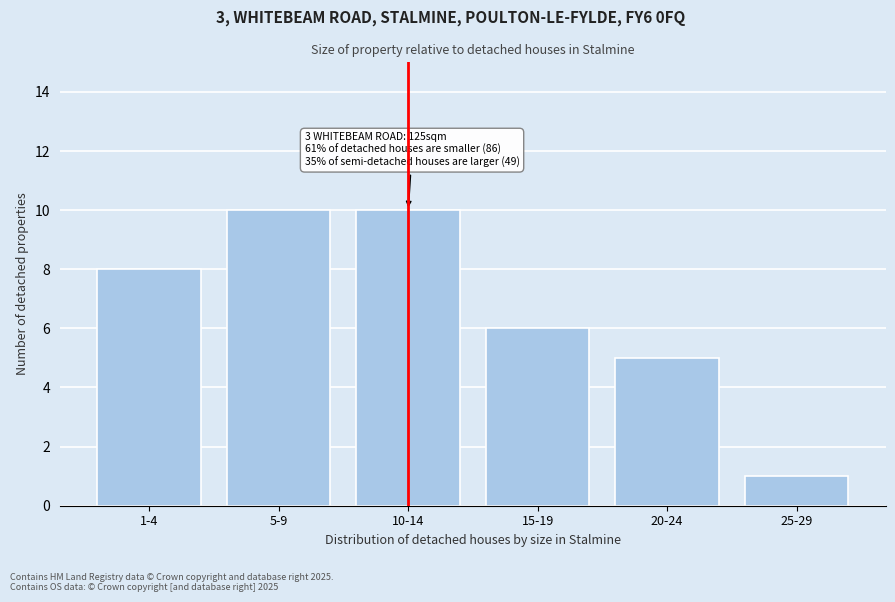

Reading left to right, transcribe all the data shown in this chart.

1-4=8	5-9=10	10-14=10	15-19=6	20-24=5	25-29=1